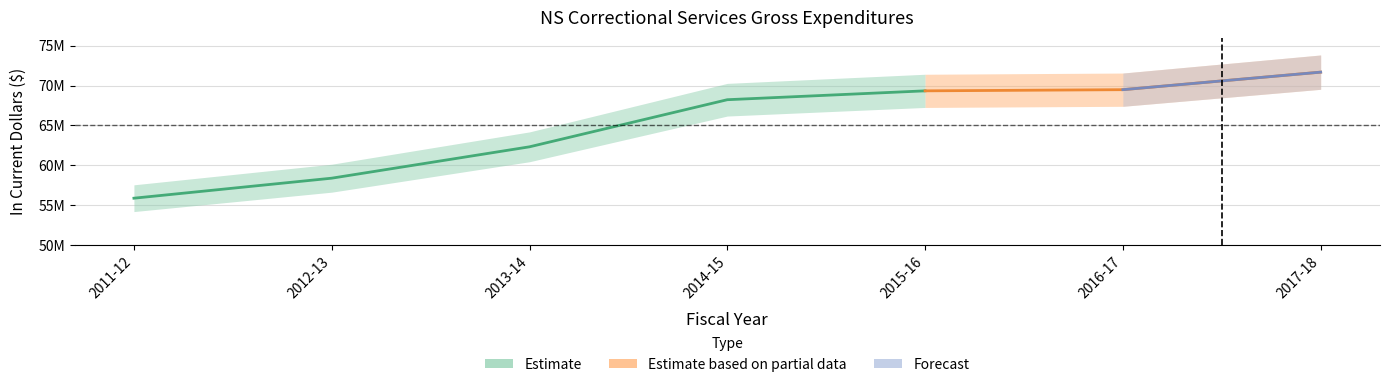

The value of NS Correctional Services Gross Expenditures at 2014-15 is 40895914. True or false?

False